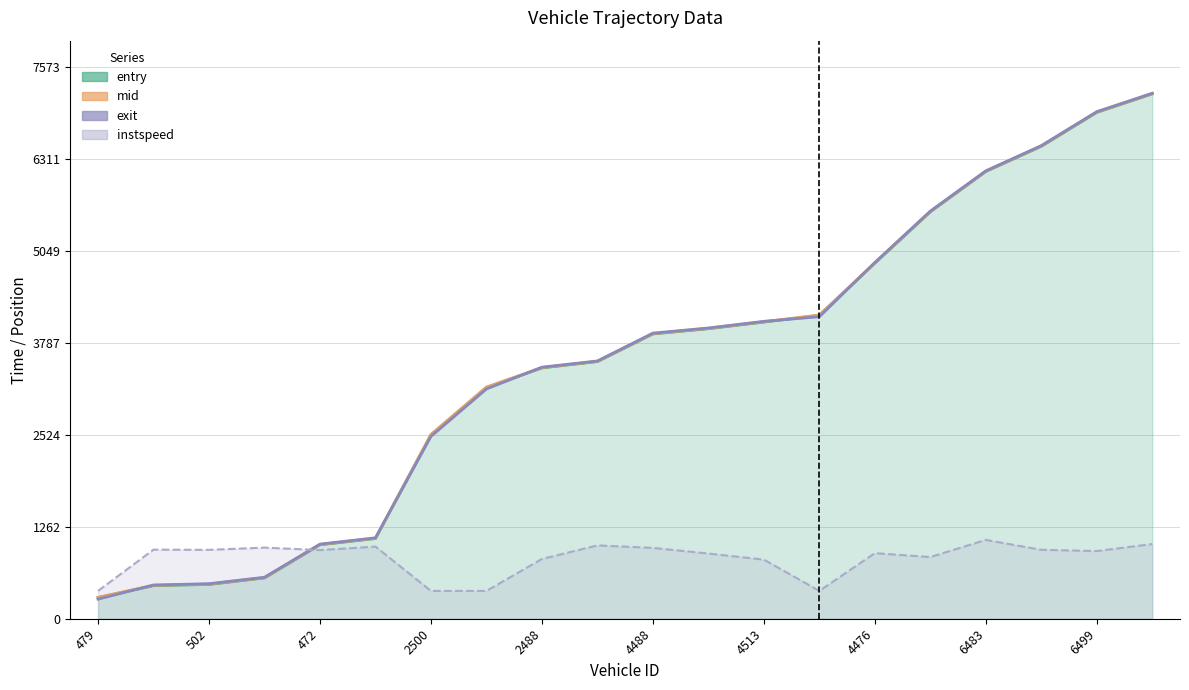

Rank the categories by entry value from highest to lowest.

6500, 6499, 6501, 6483, 6489, 4476, 4500, 4513, 4502, 4488, 2511, 2488, 2478, 2500, 468, 472, 515, 502, 514, 479